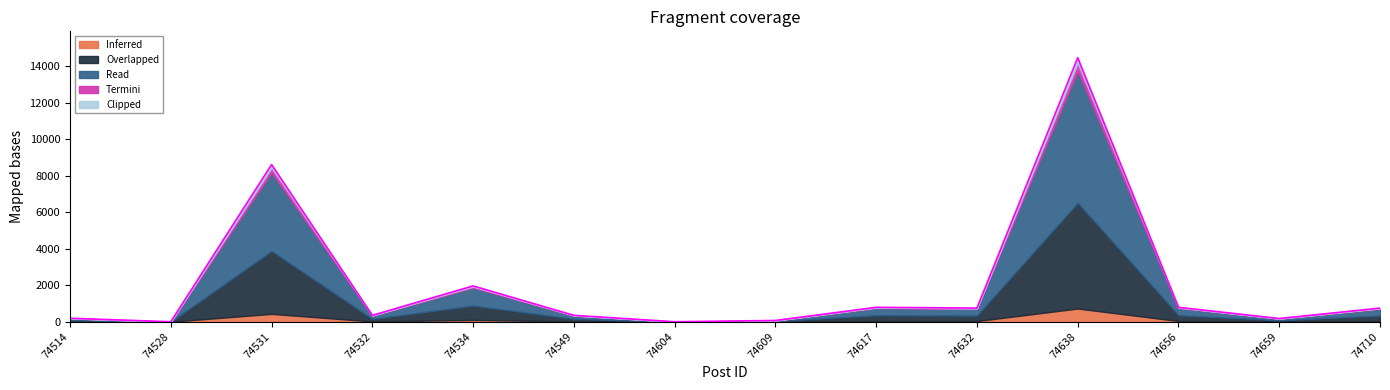

Count the number of categories in the chart.

14